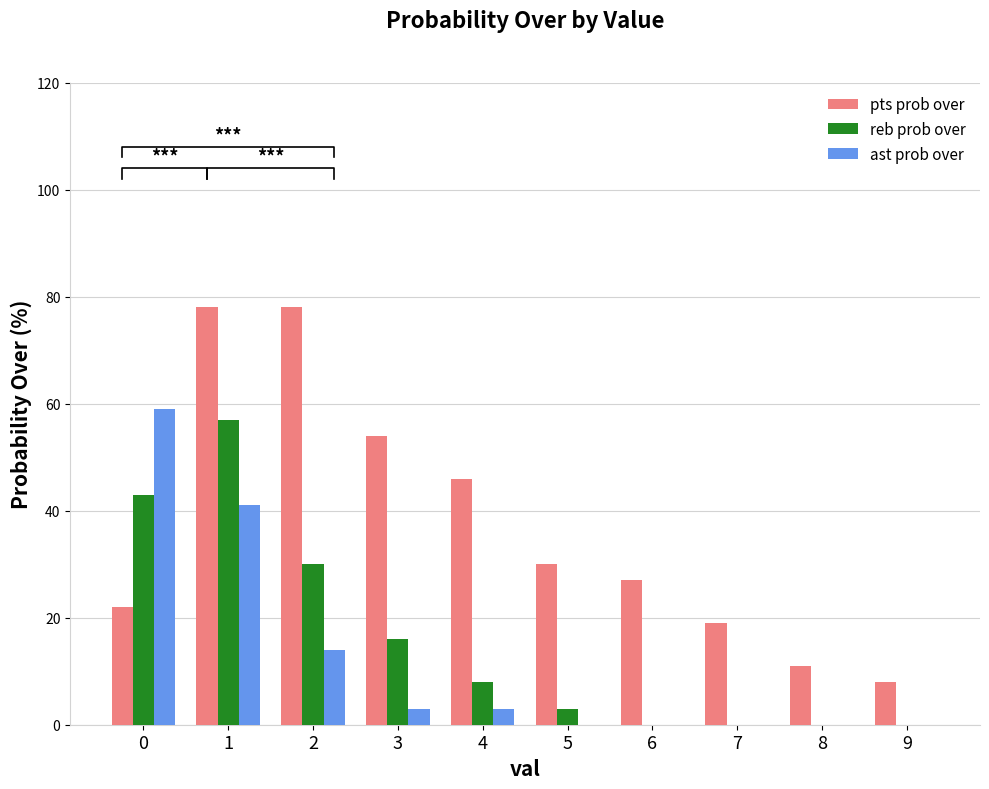

What is the value of the reb prob over bar at the 6th from the left?

3